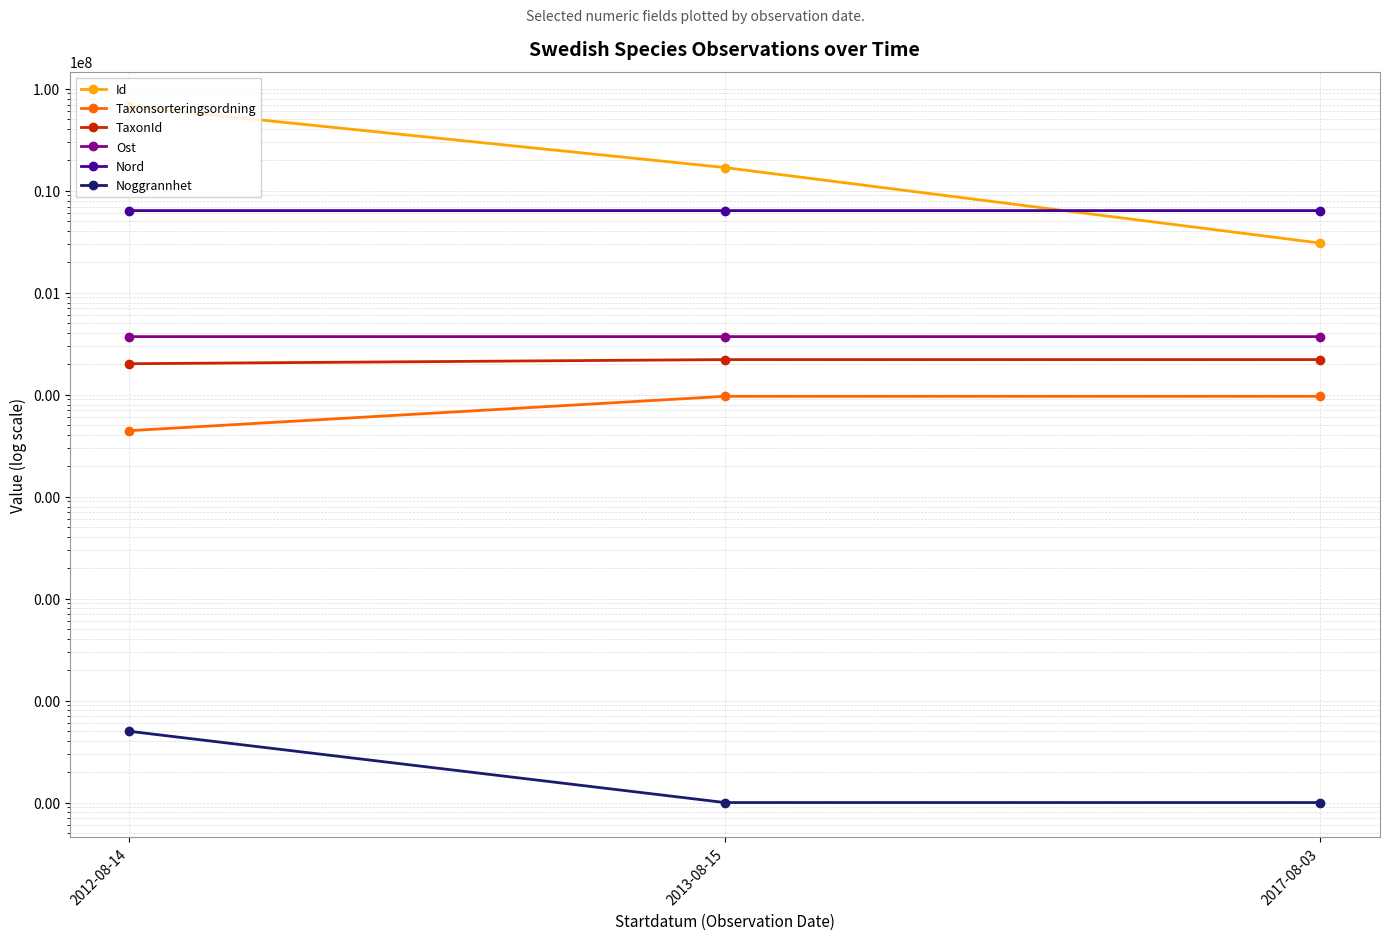

What are all the series names shown in the legend?

Id, Taxonsorteringsordning, TaxonId, Ost, Nord, Noggrannhet